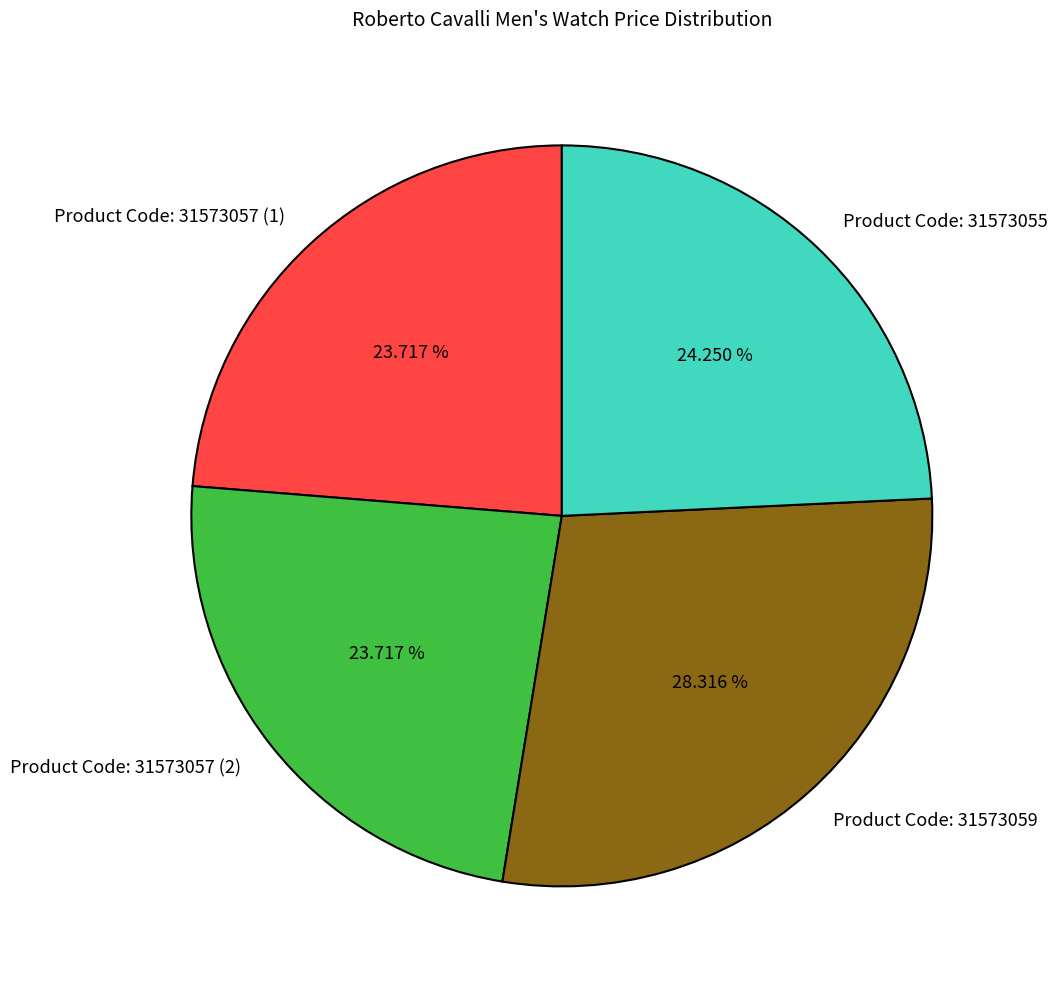

The Product Code: 31573059 slice represents 17% of the pie. True or false?

False